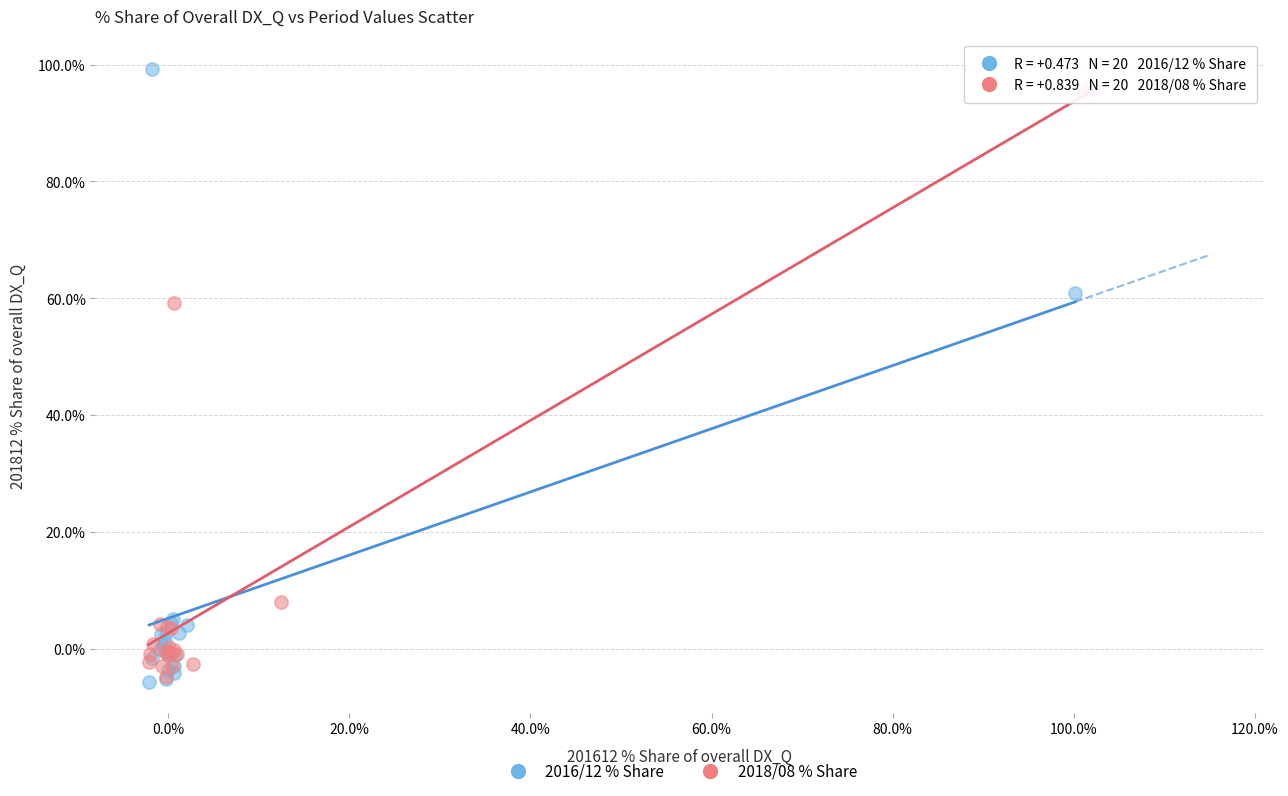

What are all the series names shown in the legend?

2016/12 % Share, 2018/08 % Share